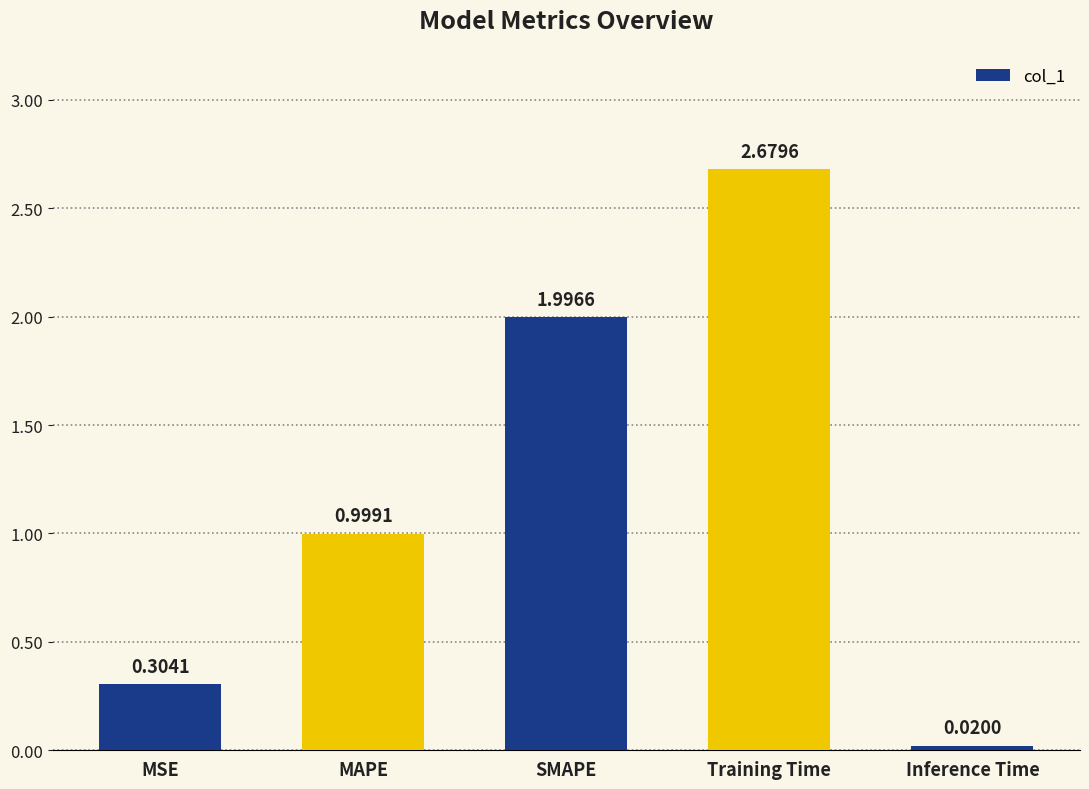

List the labels in order of value, smallest first.

Inference Time, MSE, MAPE, SMAPE, Training Time